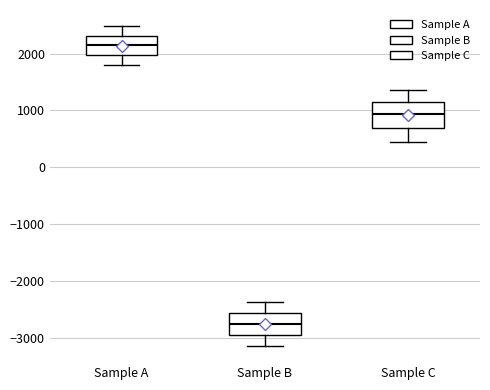

Which box has the highest median line?

Sample A